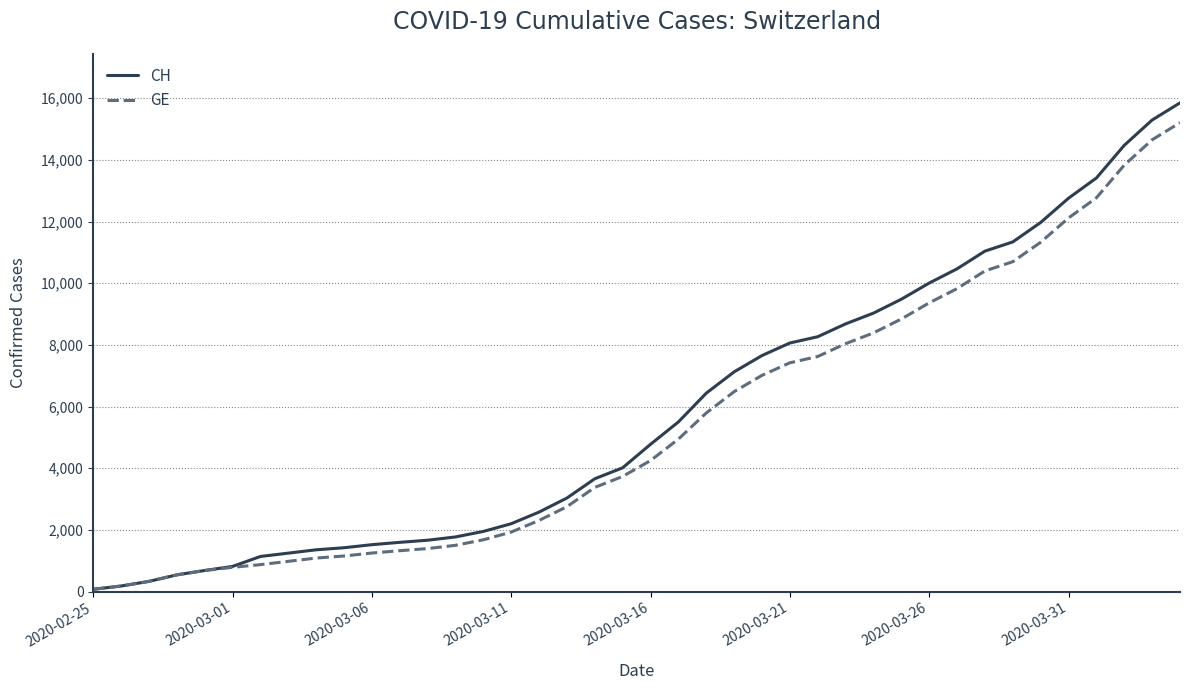

What is the highest value of the CH series?

15850